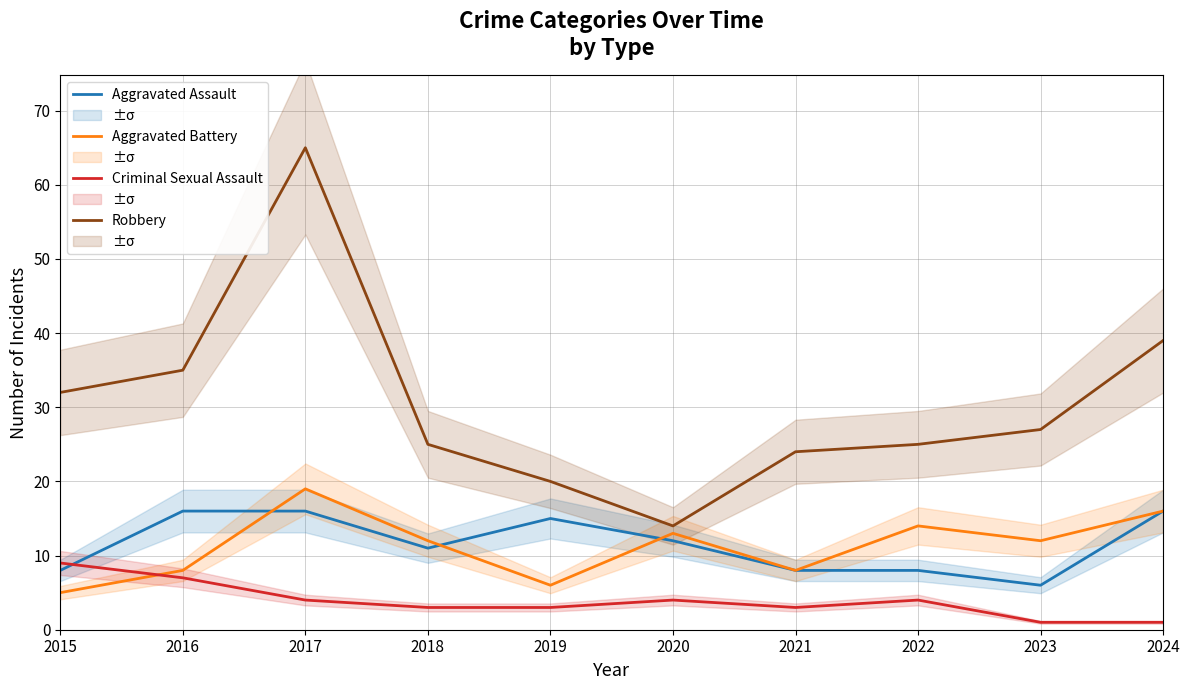

Which series has the largest range (max minus min)?

Robbery